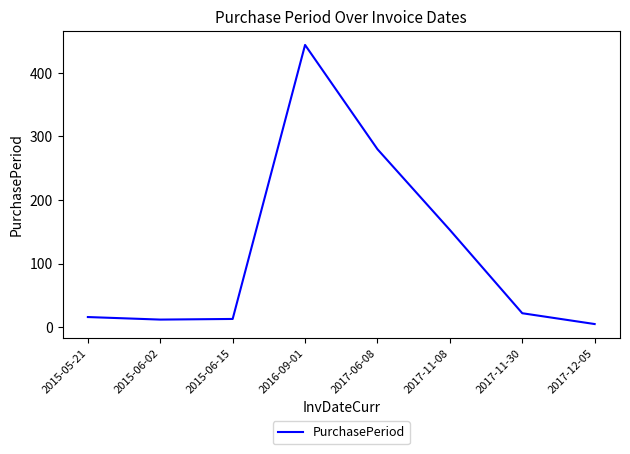

Which label corresponds to the largest value in the chart?

2016-09-01